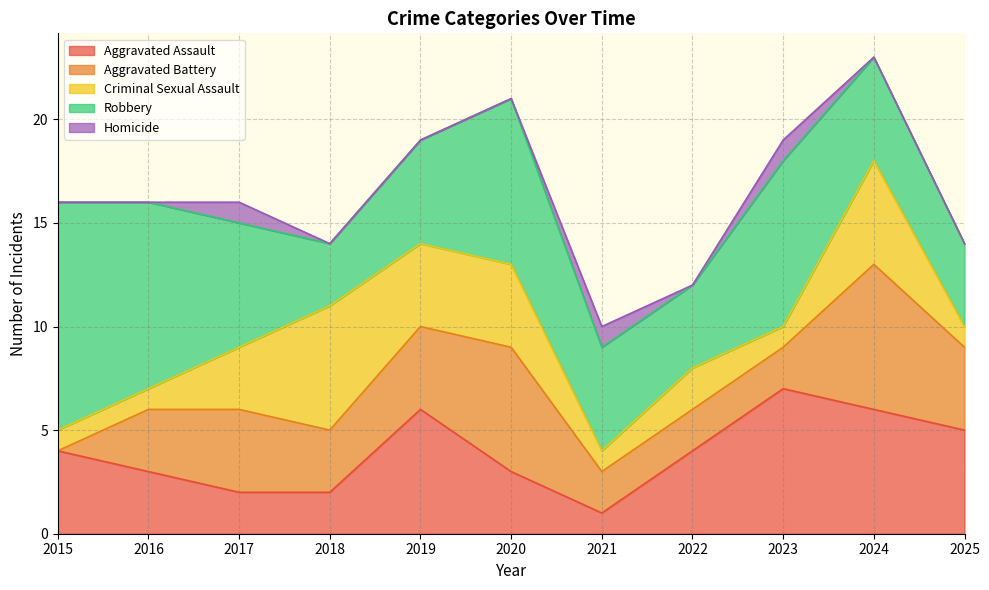

After their last crossing, which series has the higher values: Criminal Sexual Assault or Robbery?

Robbery